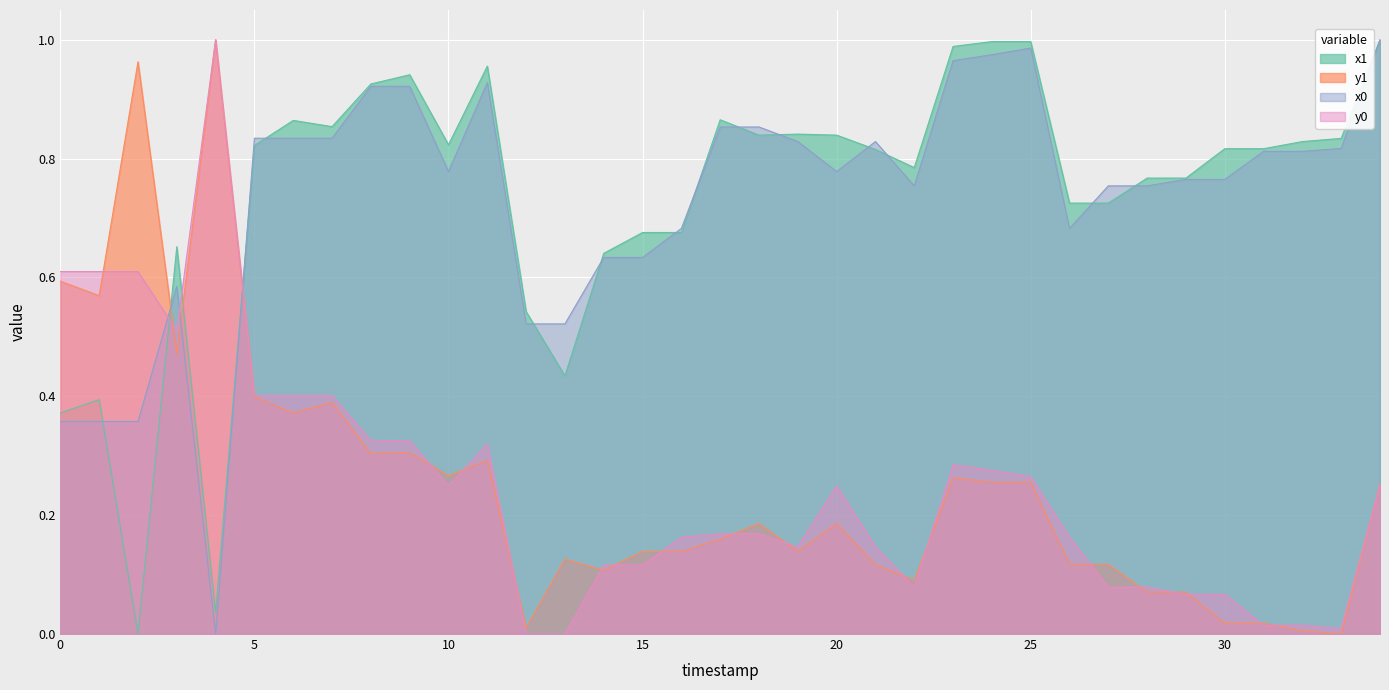

How many times do x0 and y1 cross each other?

3